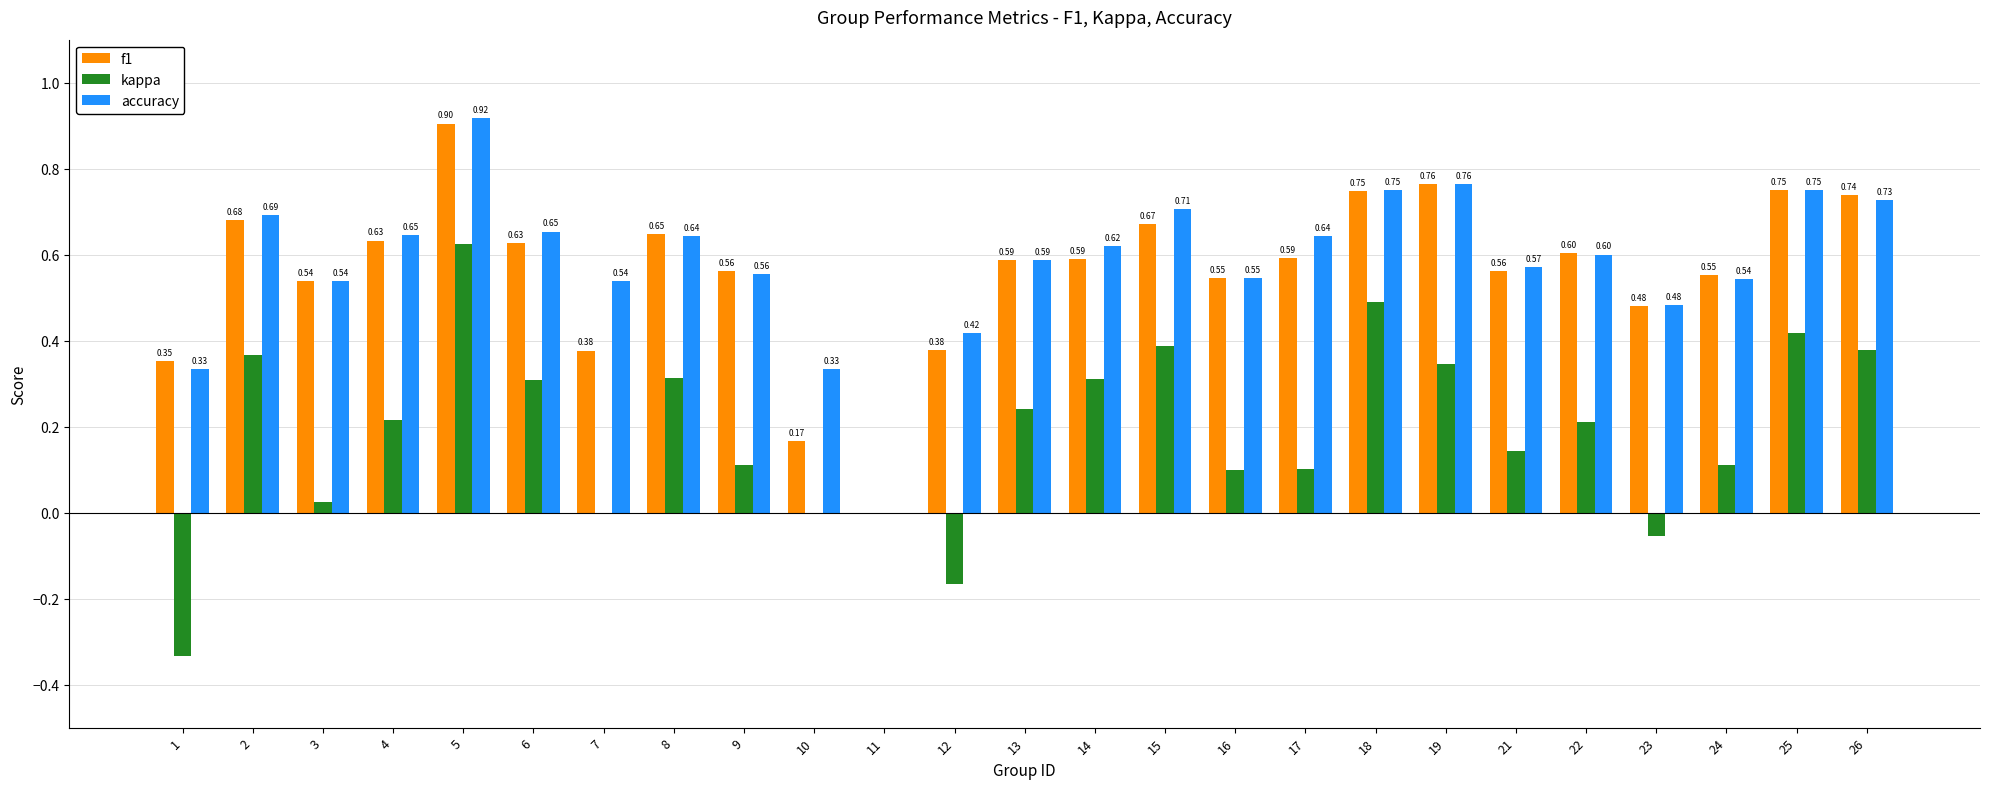

Is the value of f1 at 21 greater than the value of accuracy at 25?

No